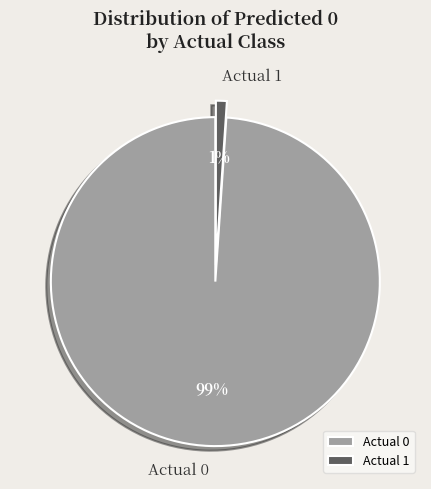

What percentage is the Actual 1 slice, to the nearest percent?

1%